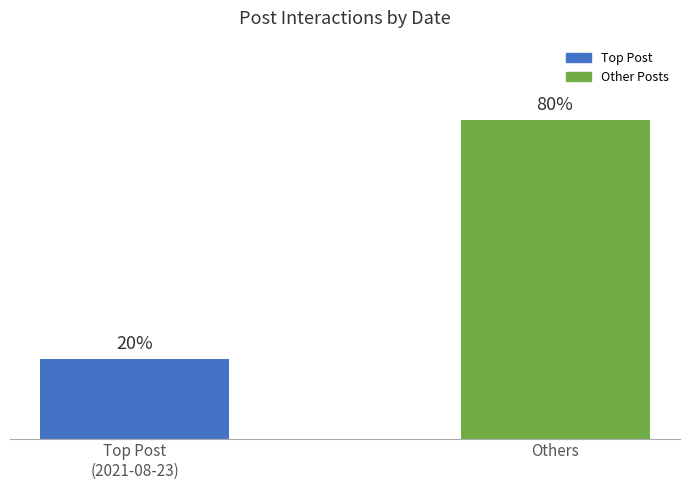

List the labels in order of value, smallest first.

Top Post
(2021-08-23), Others